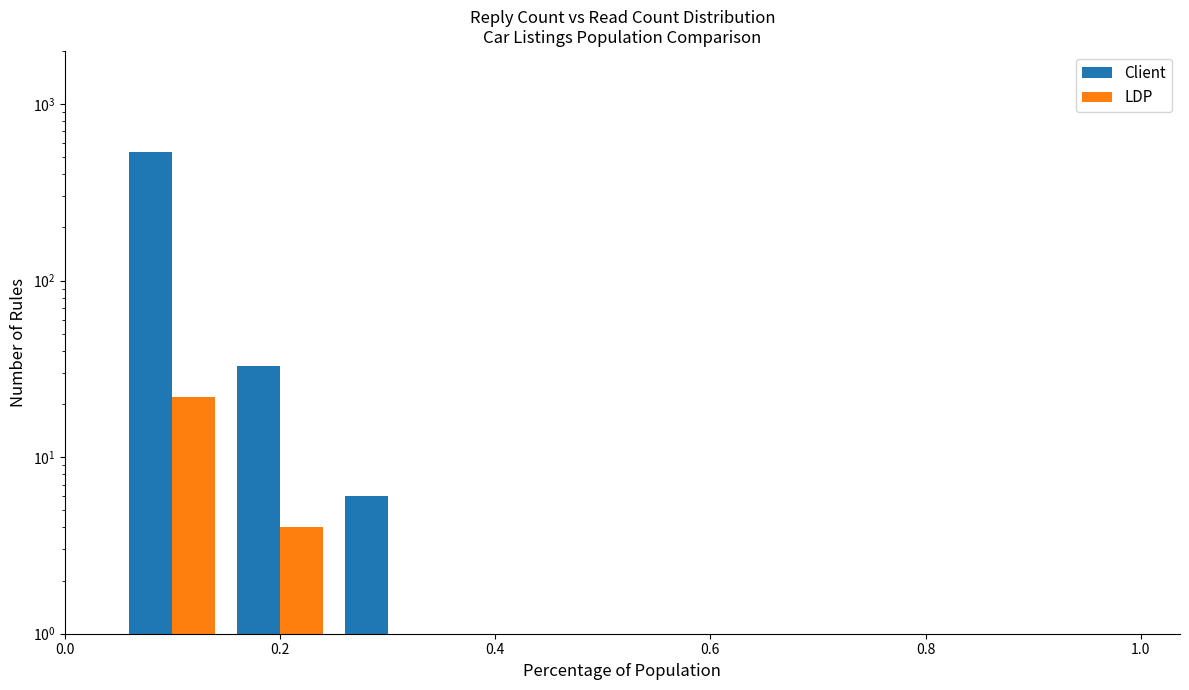

Are the bars grouped side by side (vs. stacked)?

Yes